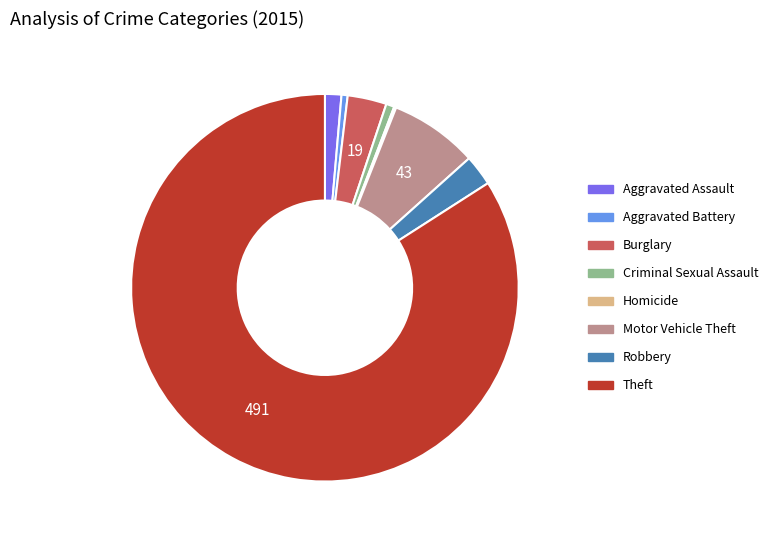

Which has a higher value, Aggravated Battery or Burglary?

Burglary